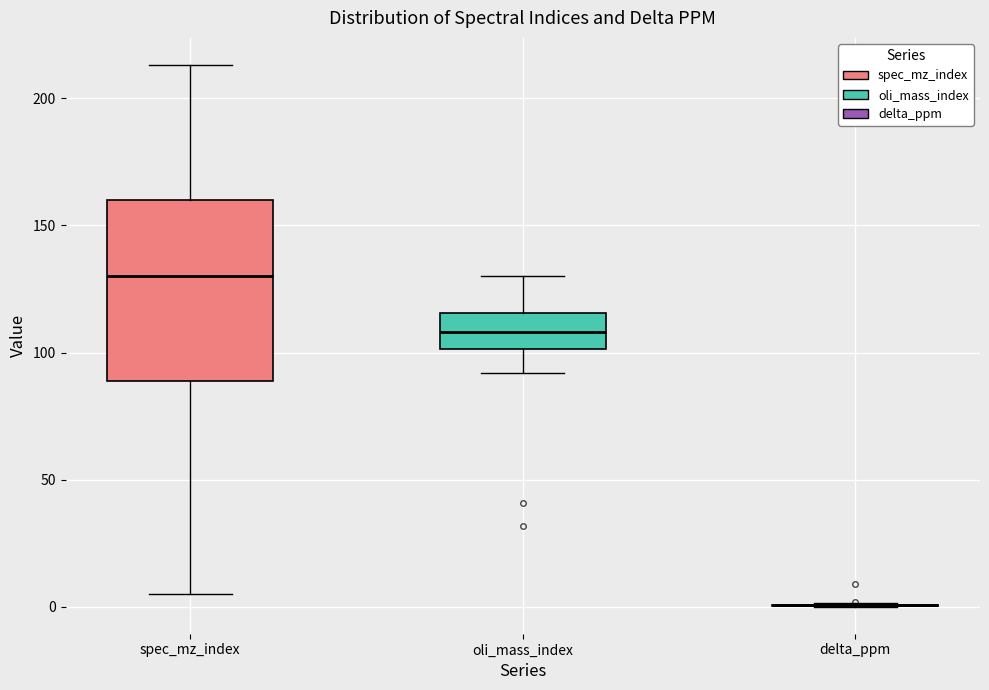

Where is the lower edge of the box for oli_mass_index on the y-axis? The values are not printed on the chart, so give them approximately, as read against the axis.

100